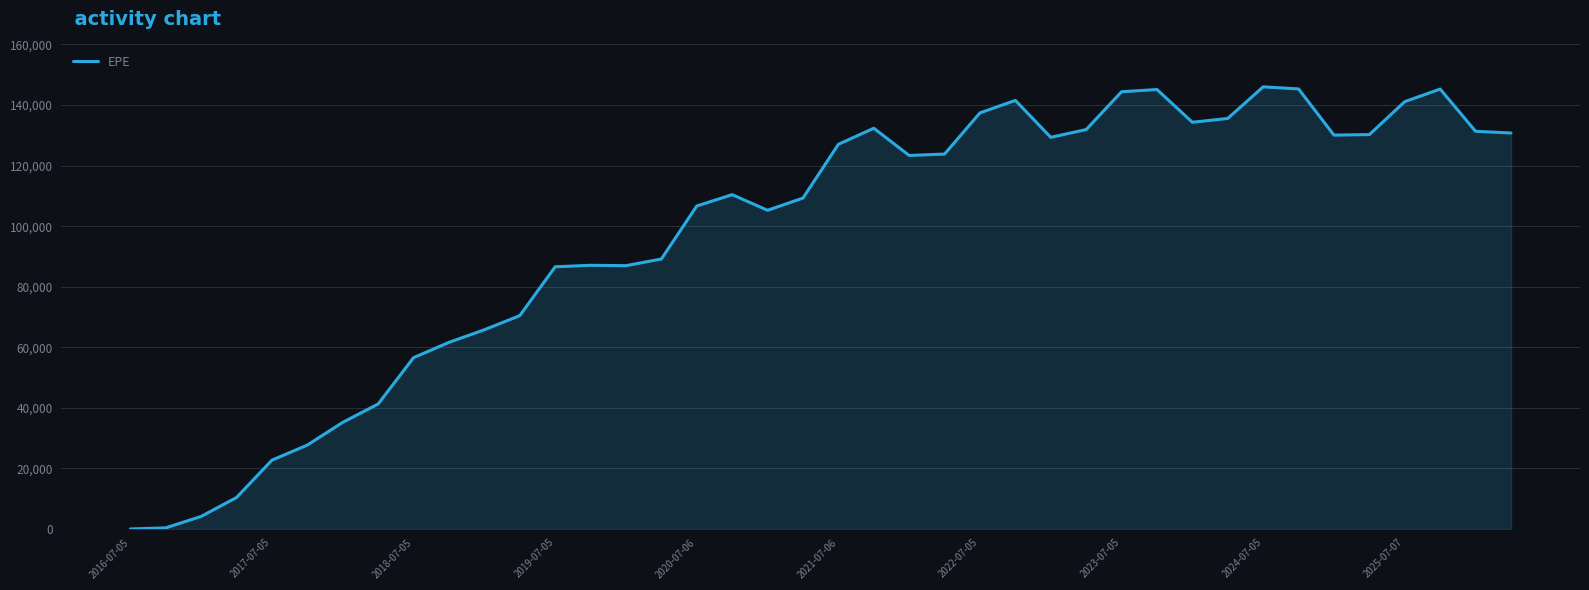

What is the difference between the maximum and minimum values?

145999.0